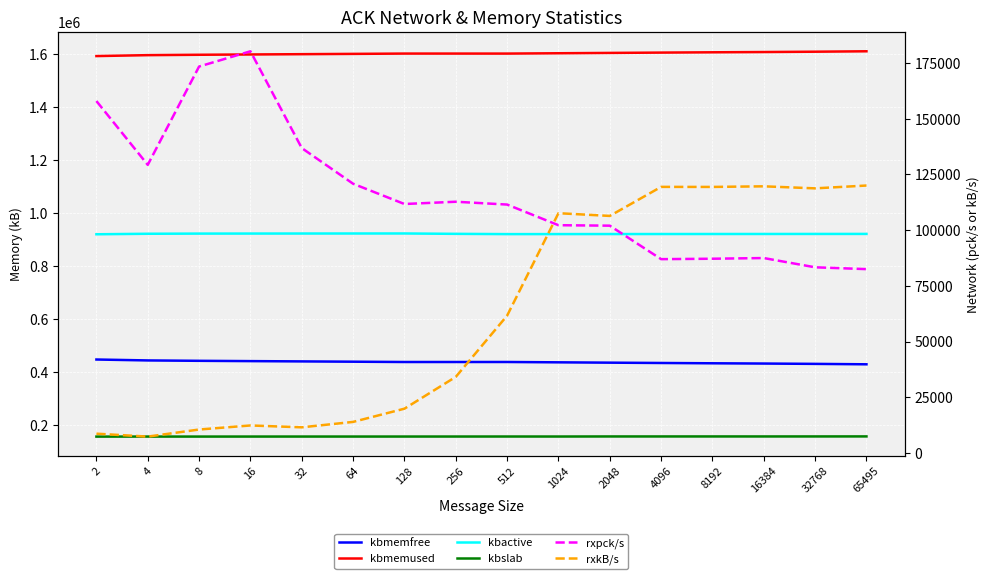

Reading left to right, what are all the values shown in this chart?

kbmemfree: 447065.0	443614.0	442162.0	441028.0	439929.0	438809.0	437641.0	437661.0	437703.0	436433.0	435158.0	433951.0	432821.0	431830.0	430574.0	428970.0
kbmemused: 1593651.0	1597102.0	1598554.0	1599688.0	1600787.0	1601907.0	1603075.0	1603055.0	1603013.0	1604283.0	1605558.0	1606765.0	1607895.0	1608886.0	1610142.0	1611746.0
kbactive: 920289.0	922204.0	922831.0	922984.0	923111.0	923208.0	923314.0	921887.0	920883.0	920977.0	921106.0	921209.0	921298.0	921393.0	921513.0	921625.0
kbslab: 155766.0	155926.0	155873.0	155955.0	155988.0	155963.0	156017.0	156060.0	156121.0	156074.0	156336.0	156339.0	156365.0	156323.0	156376.0	156498.0
rxpck/s: 157956.3	129315.6	173454.3	180299.8	136848.9	120835.8	111739.4	112756.5	111490.9	102224.2	102012.1	86985.4	87175.4	87478.8	83326.4	82504.5
rxkB/s: 8638.3	7324.5	10502.1	12325.2	11493.1	13924.2	19859.5	34134.4	61623.2	107611.2	106389.6	119429.9	119406.1	119678.7	118764.0	120031.9